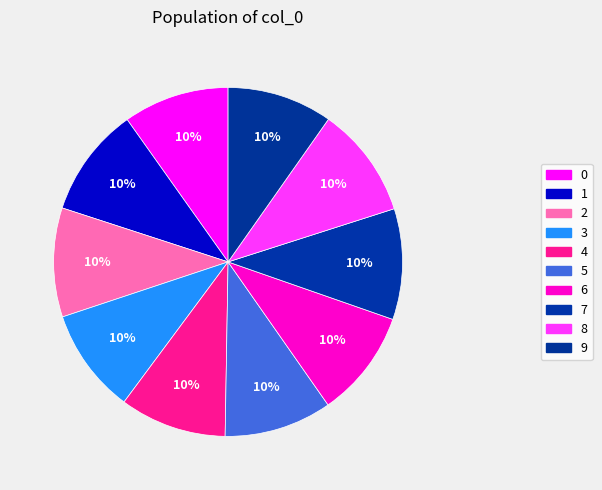

Between 4 and 3, which is larger?

4